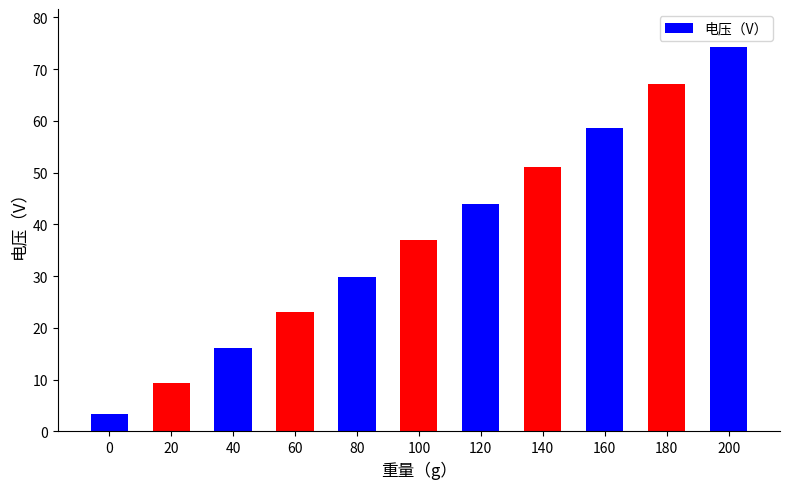

Where does the data first go above 36?

100